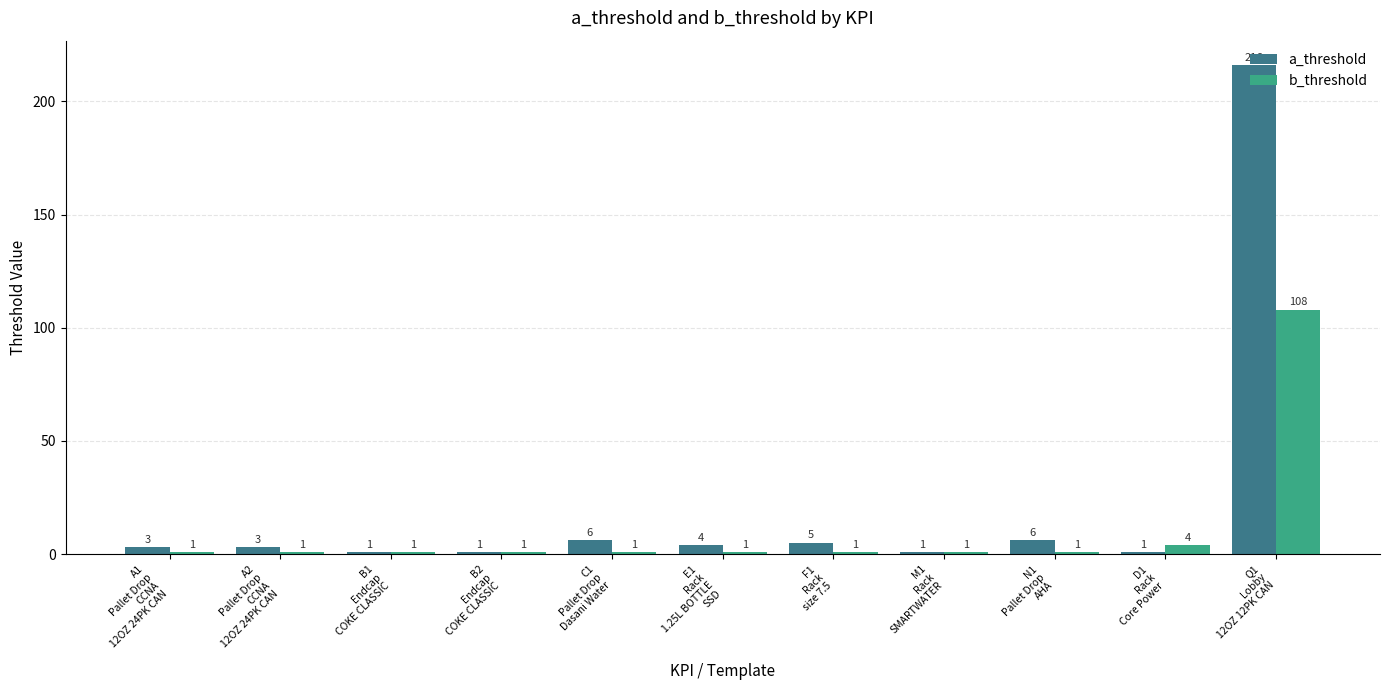

What is the average value of the a_threshold series?

22